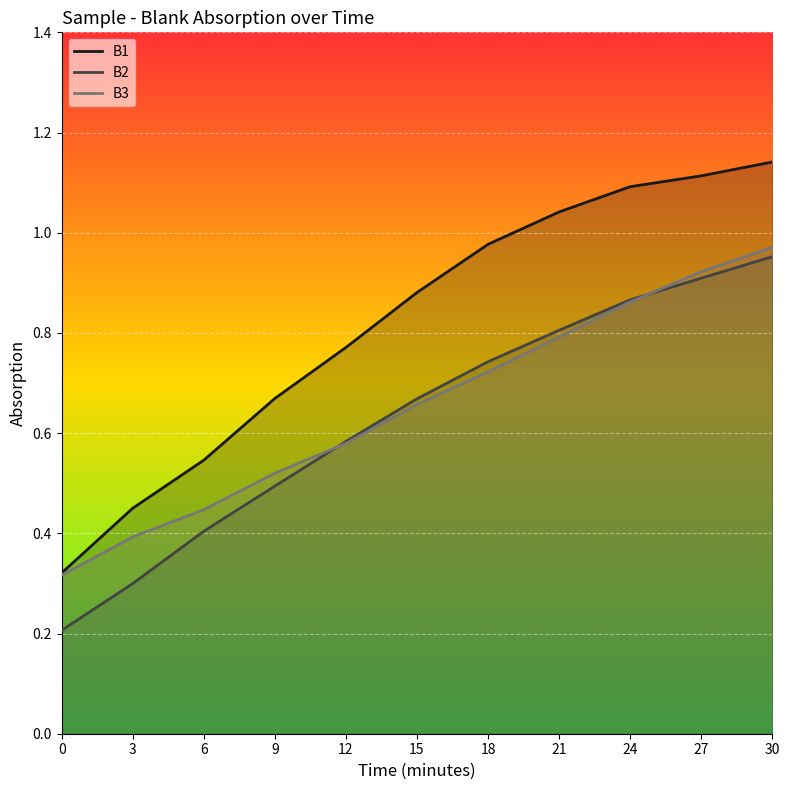

At 27, list the series in order from largest to smallest.

B1, B3, B2